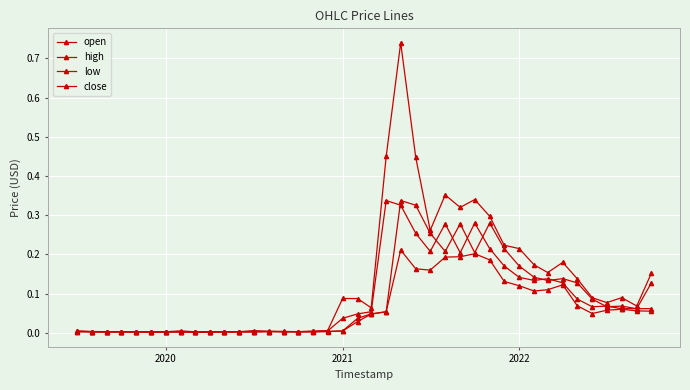

What is the difference between the maximum and minimum values in the open series?

0.3